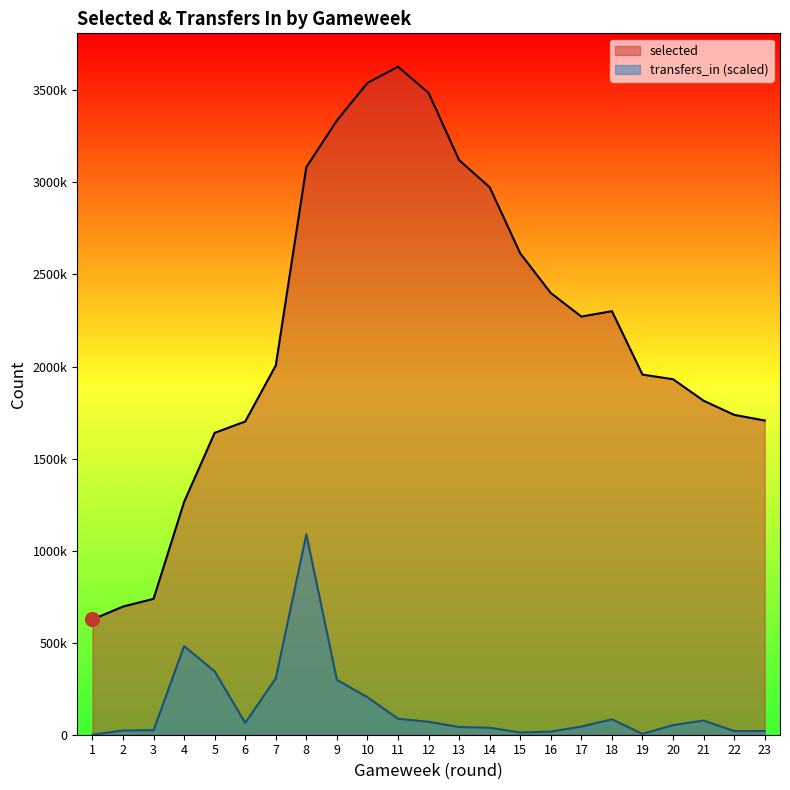

What are all the series names shown in the legend?

selected, transfers_in (scaled)